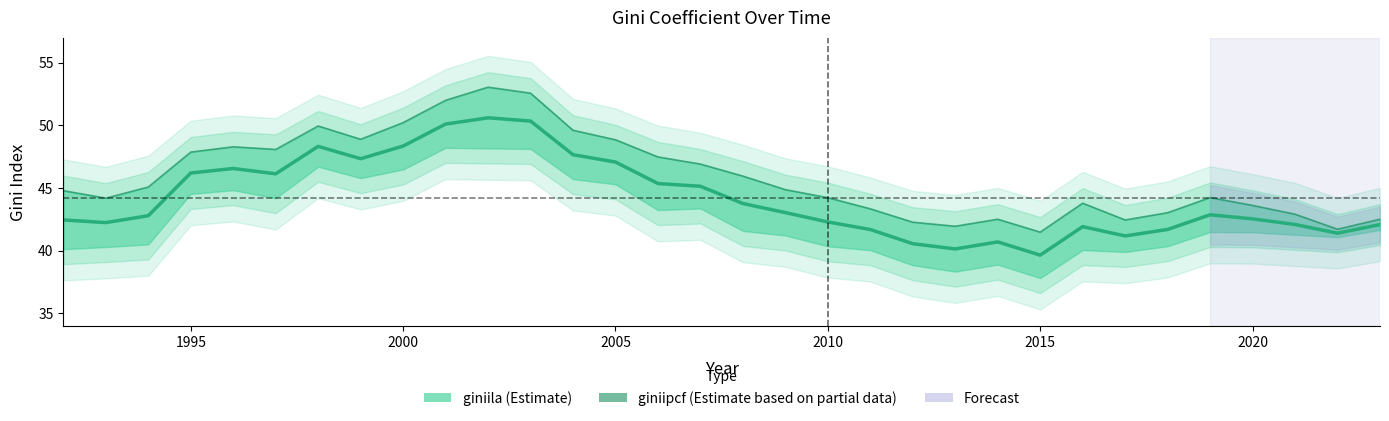

True or false: giniipcf and giniila cross at least once.

False